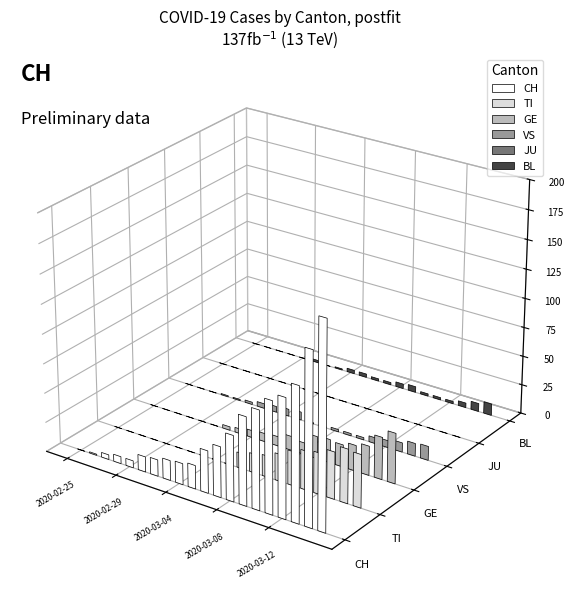

At 2020-02-25, list the series in order from smallest to largest.

CH, TI, GE, VS, JU, BL